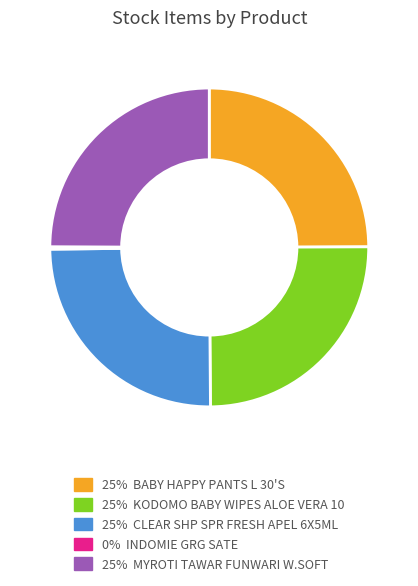

Is there a majority slice in this chart?

No